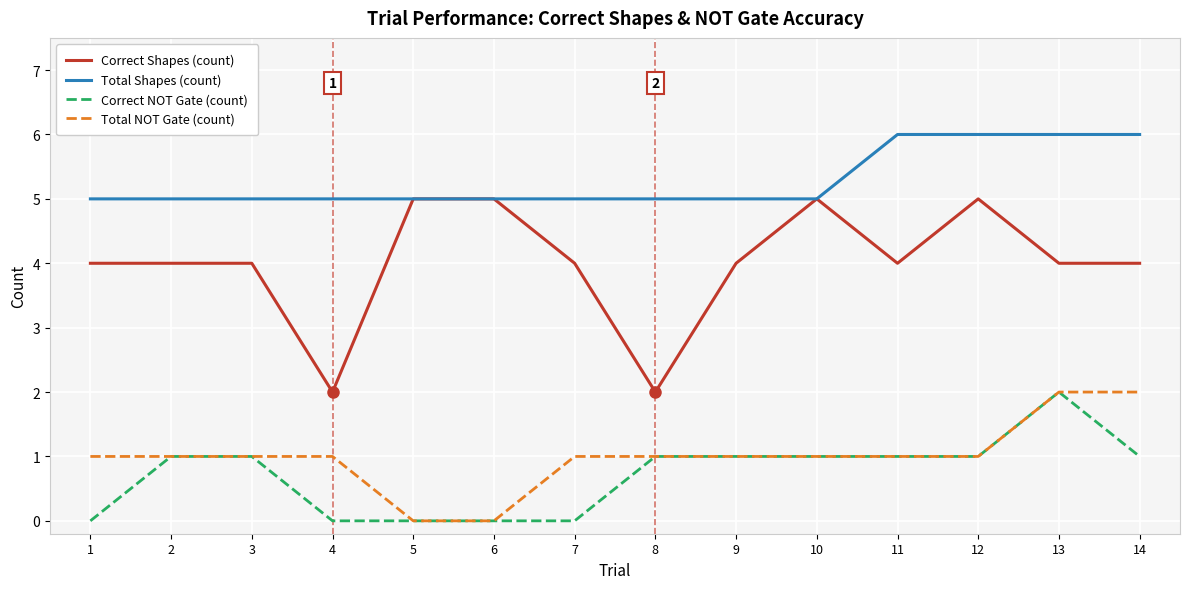

What is the difference between the Total NOT Gate (count) values at 3 and 5?

1